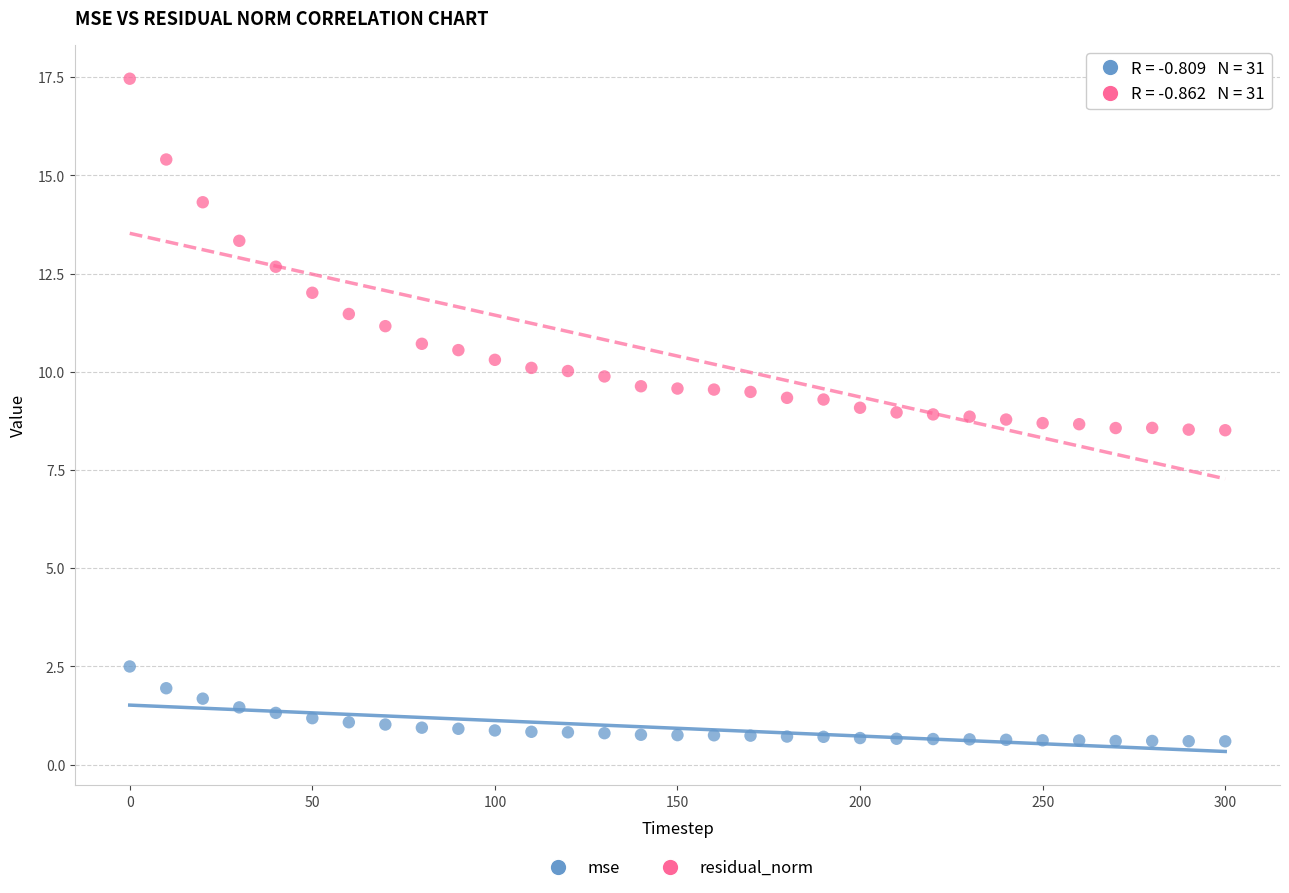

Which series has the largest Y range (max minus min)?

residual_norm